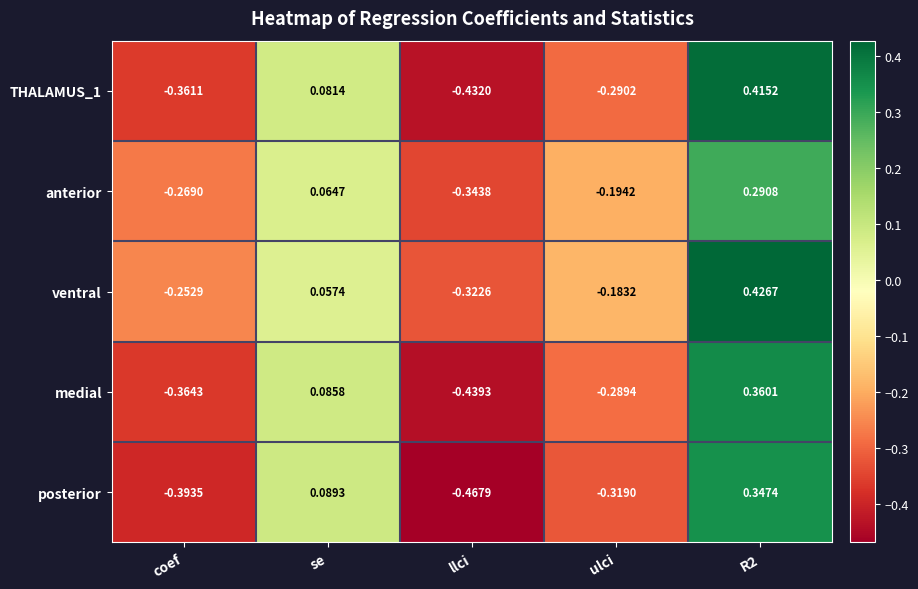

At which category does the chart reach its minimum across all series?

llci